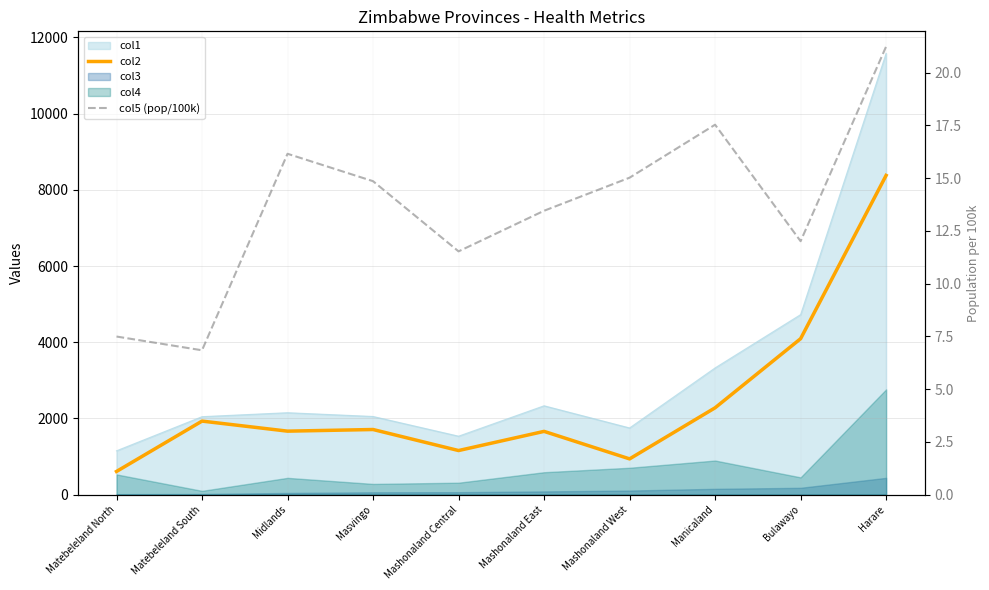

Count the number of categories in the chart.

10